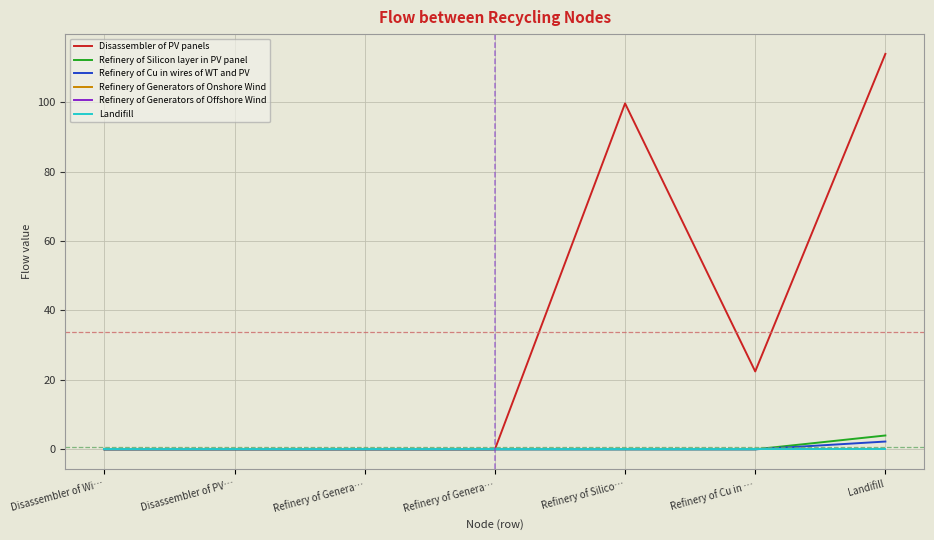

Does the chart display data point markers on the line(s)?

No